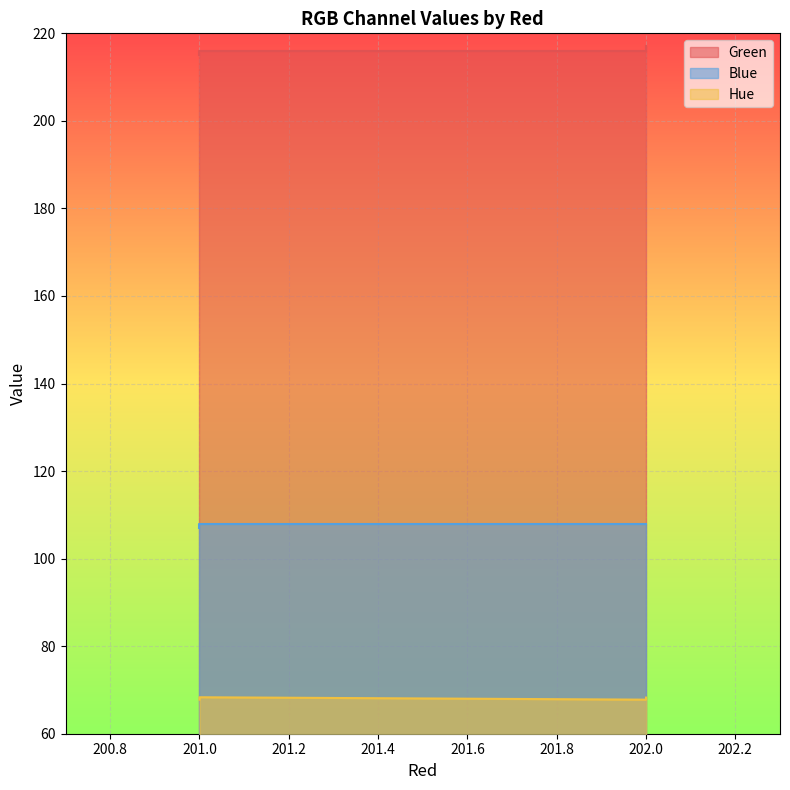

True or false: Hue has a value of 100.7 at 201.

False